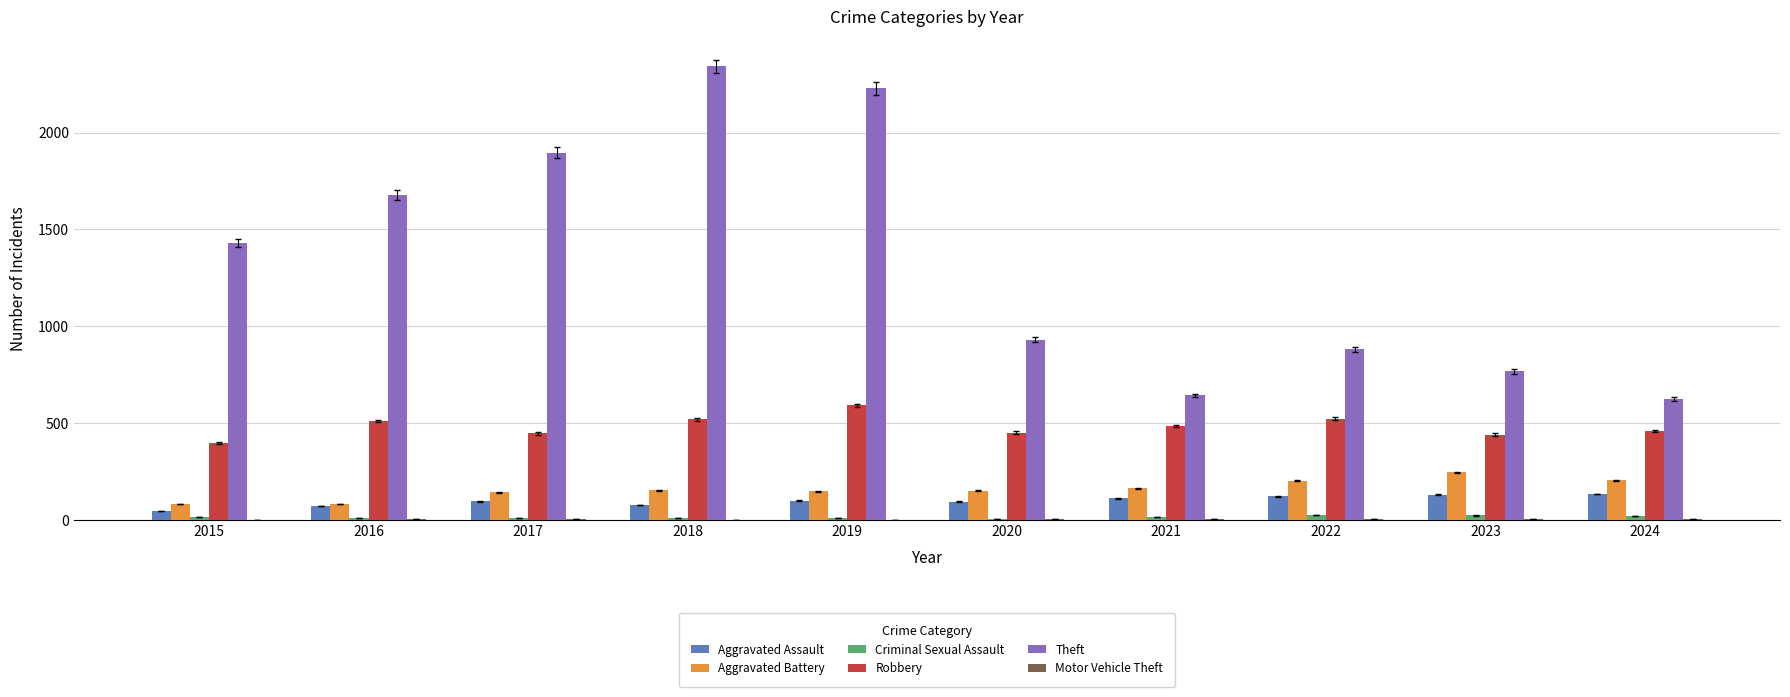

What is the total value across all series at 2023?

1607